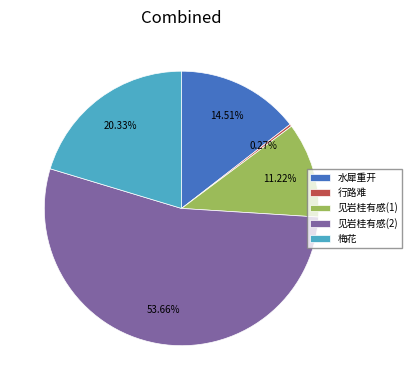

Is there any slice that represents more than half of the pie?

Yes